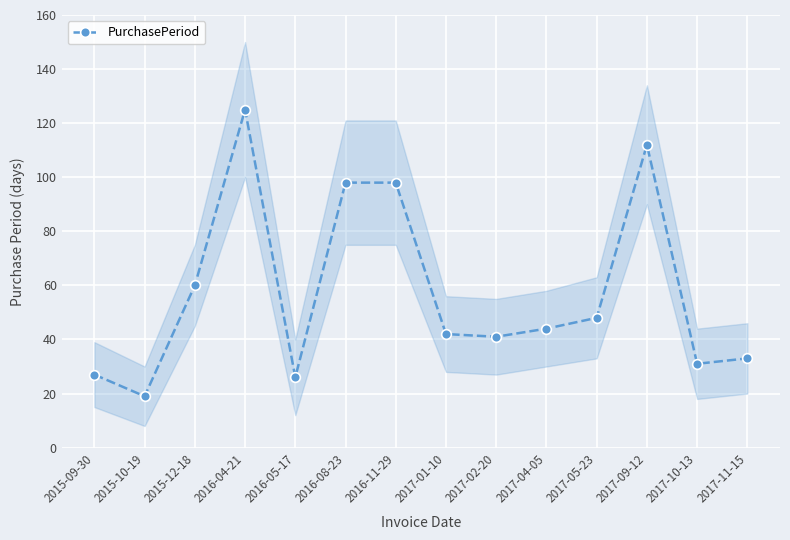

Reading left to right, what are all the values shown in this chart?

27	19	60	125	26	98	98	42	41	44	48	112	31	33